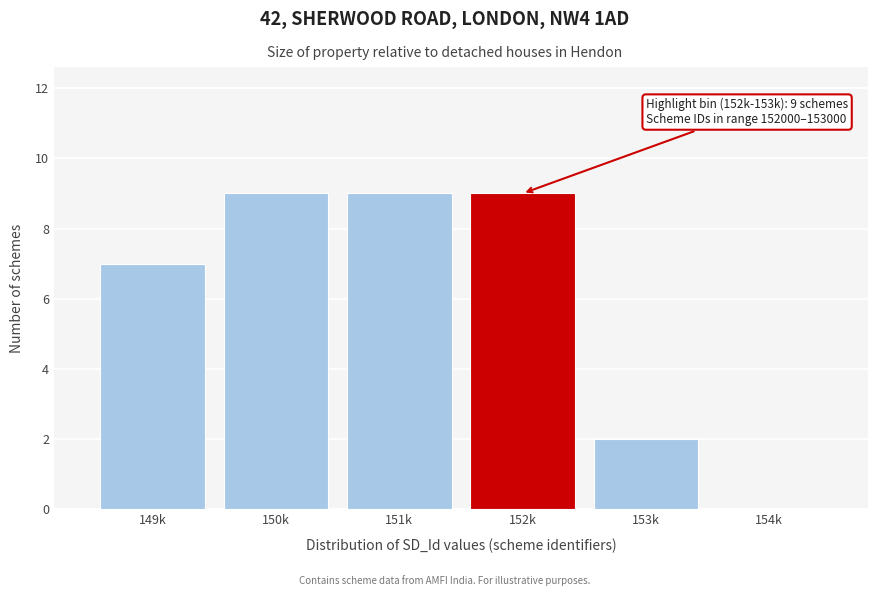

Reading left to right, transcribe all the data shown in this chart.

149k=7	150k=9	151k=9	152k=9	153k=2	154k=0